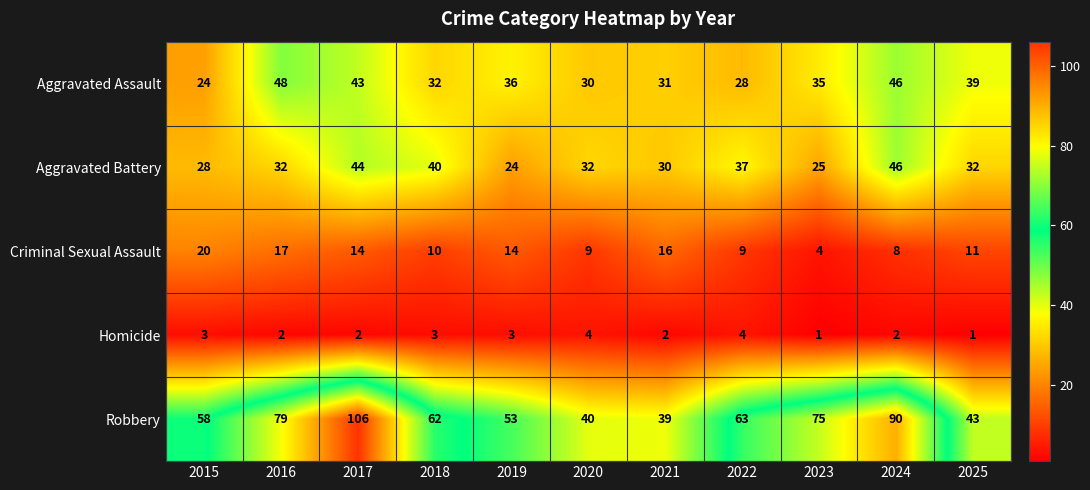

True or false: Robbery has a value of 75 at 2023.

True